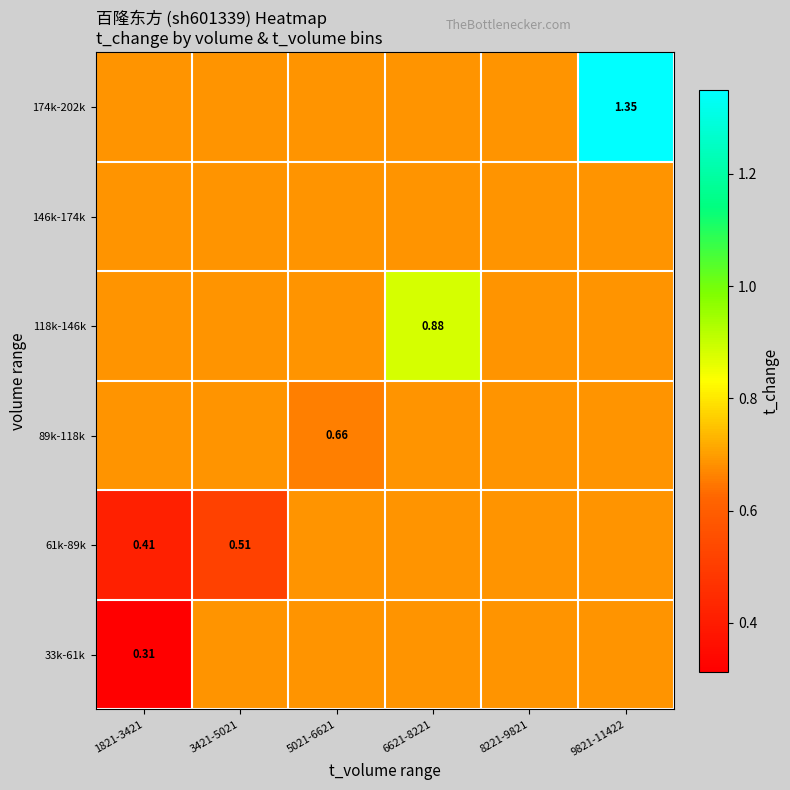

Rank the series by their maximum value, from highest to lowest.

174k-202k, 118k-146k, 33k-61k, 61k-89k, 89k-118k, 146k-174k